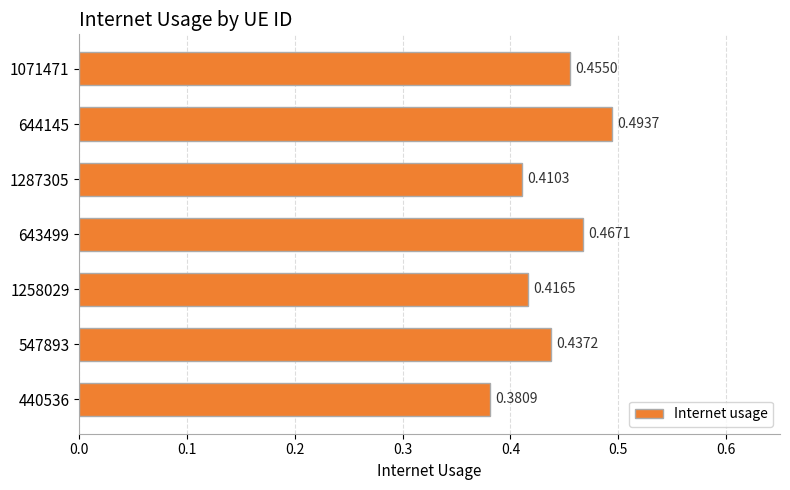

What is the sum of the values at 643499 and 1258029?

0.9